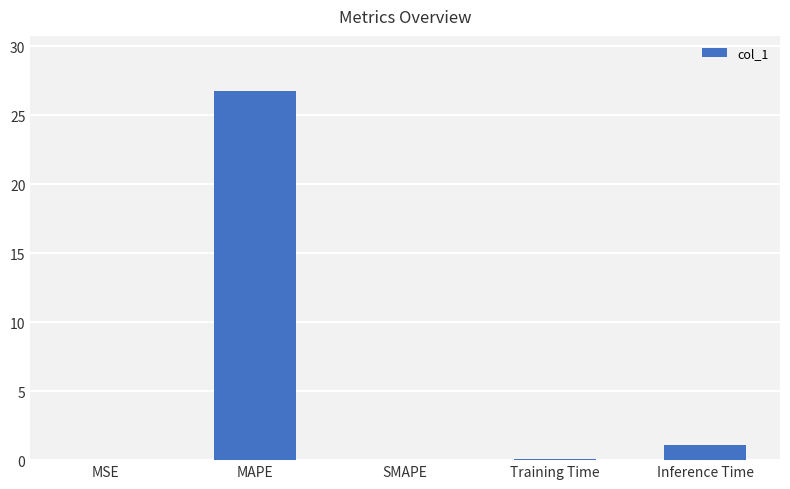

How many data points does each series have?

5